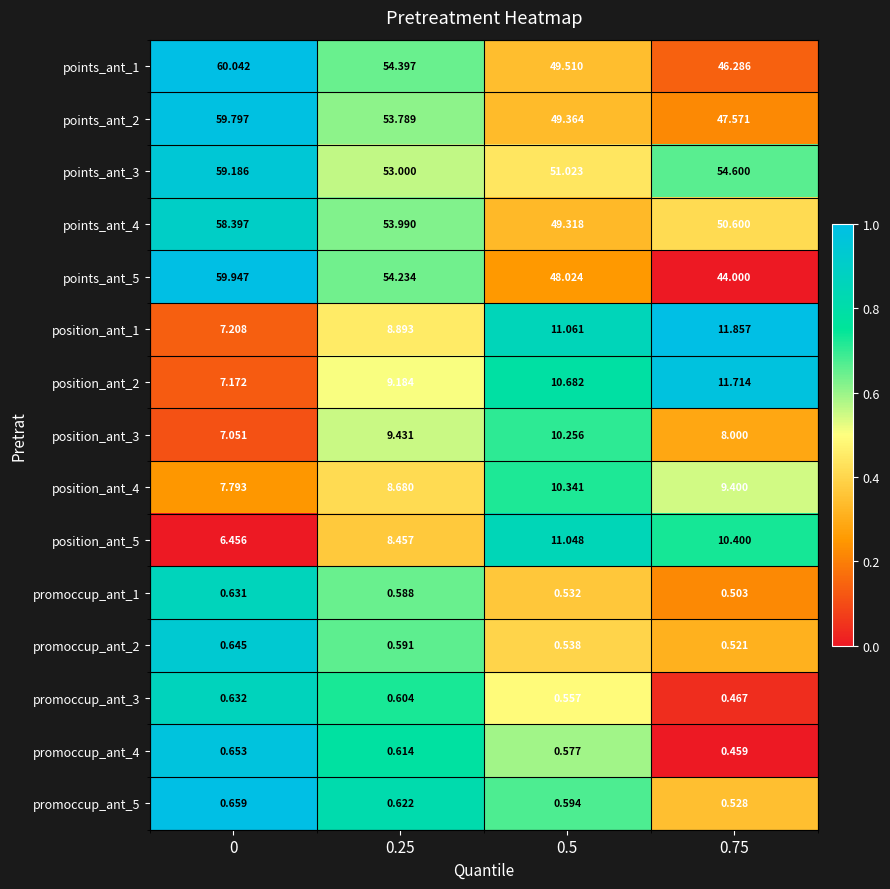

Rank the series at 0.5 from lowest to highest value.

promoccup_ant_1, promoccup_ant_2, promoccup_ant_3, promoccup_ant_4, promoccup_ant_5, position_ant_3, position_ant_4, position_ant_2, position_ant_5, position_ant_1, points_ant_5, points_ant_4, points_ant_2, points_ant_1, points_ant_3